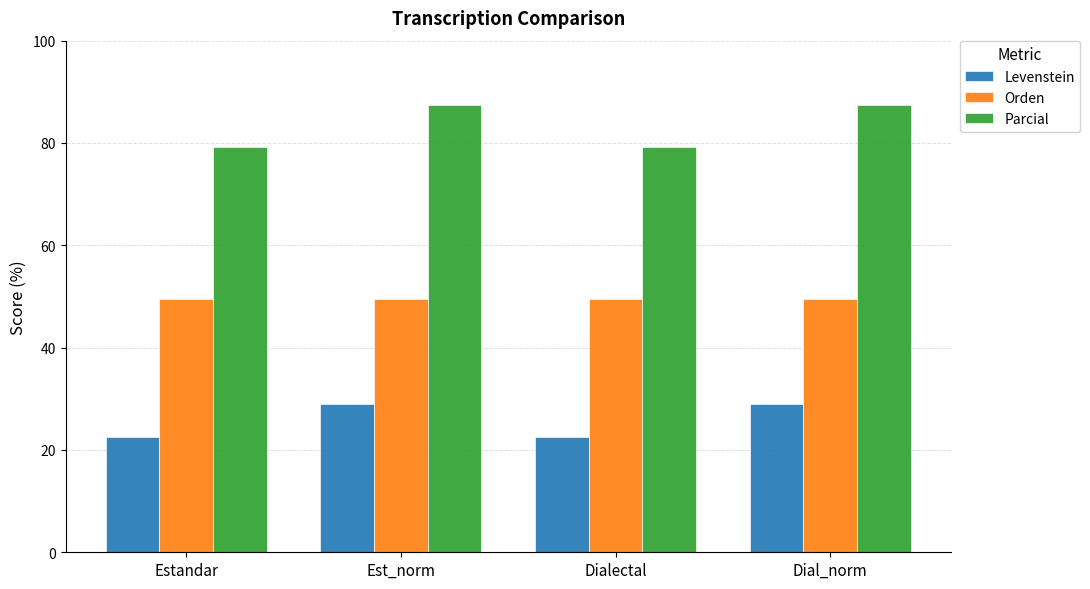

What is the spread (max minus min) of values at Estandar?

56.7